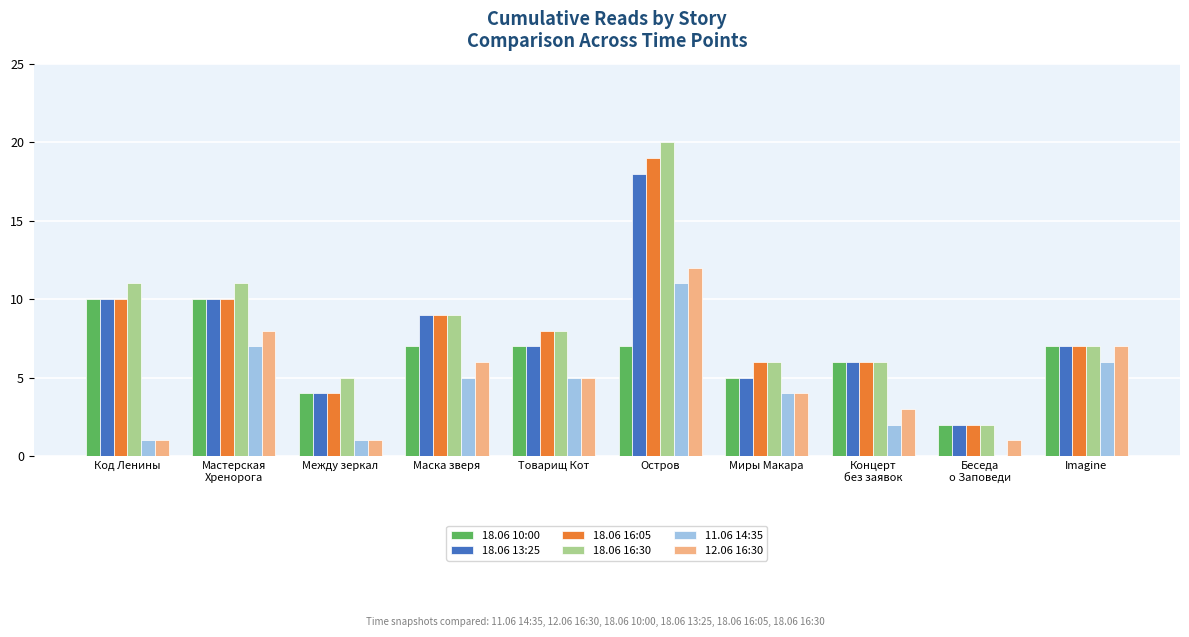

What is the greatest value displayed?

20